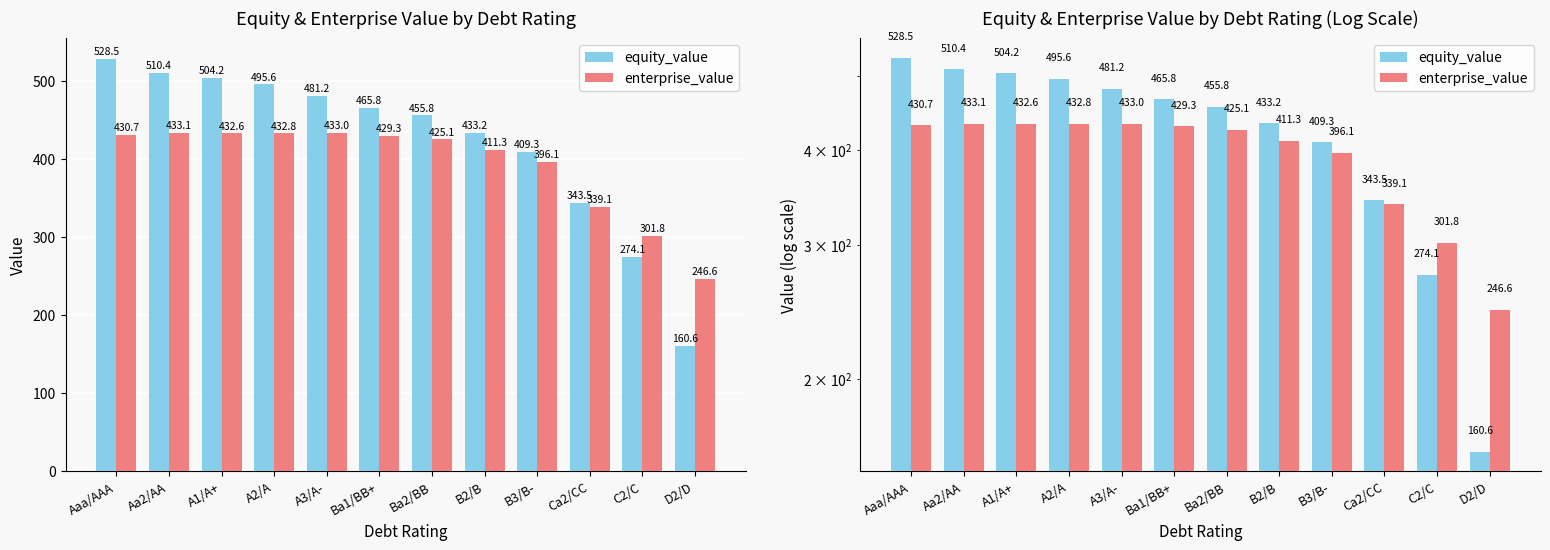

What is the minimum value for equity_value?

160.6